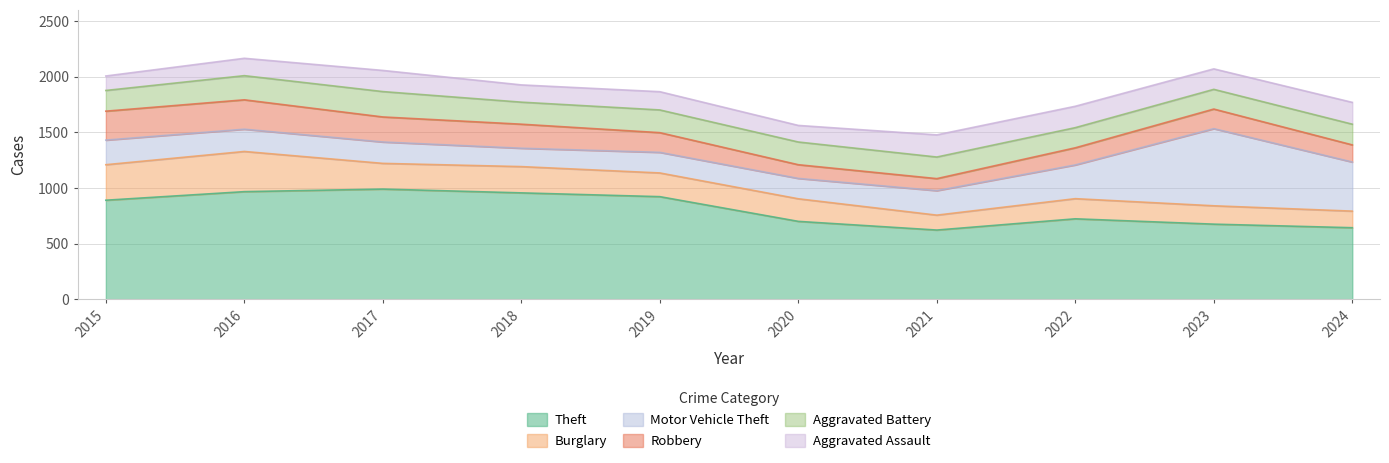

What is the value of the Theft point at the 7th from the left?

621